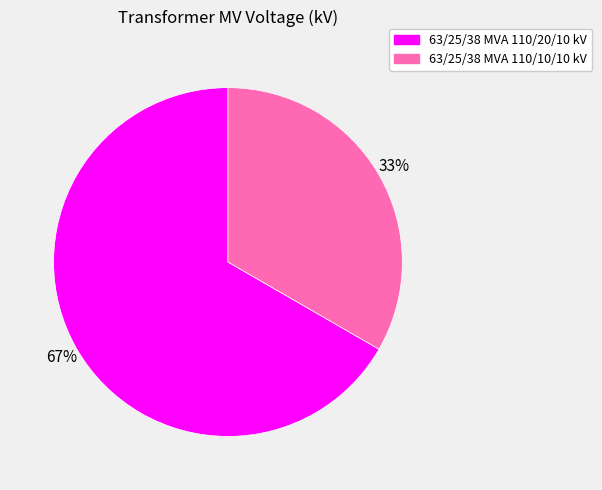

Which slice represents more than half of the pie?

63/25/38 MVA 110/20/10 kV